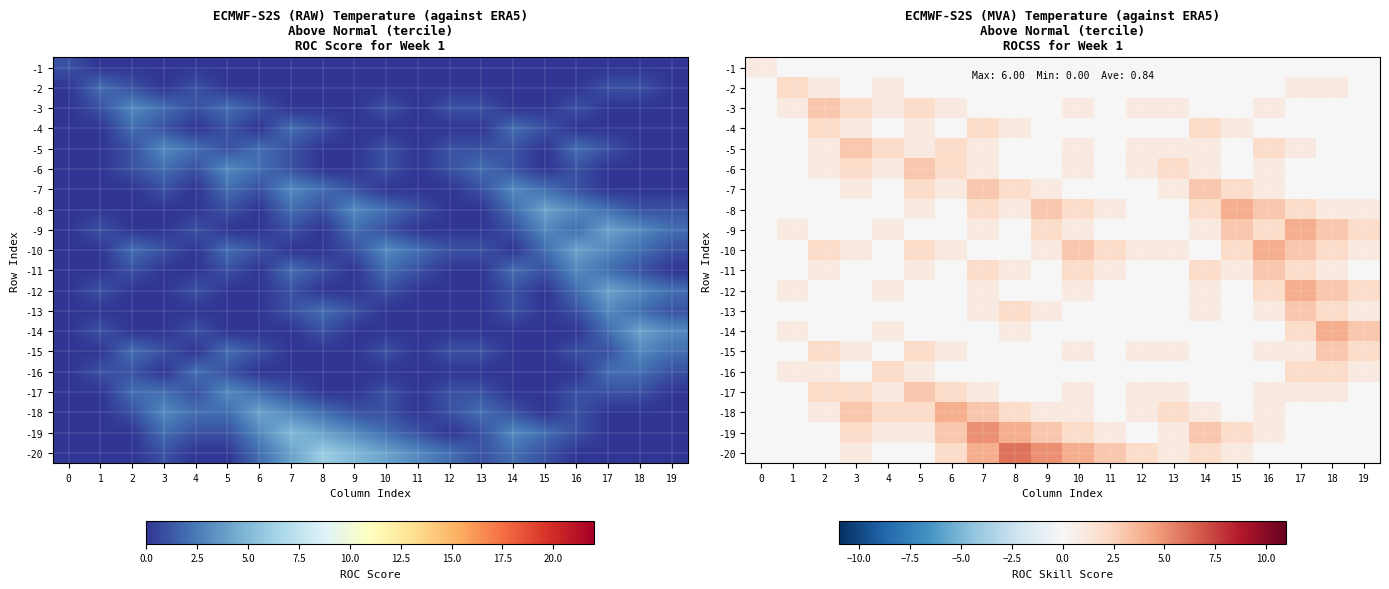

Count the -20 values in the range 0 to 3.

16